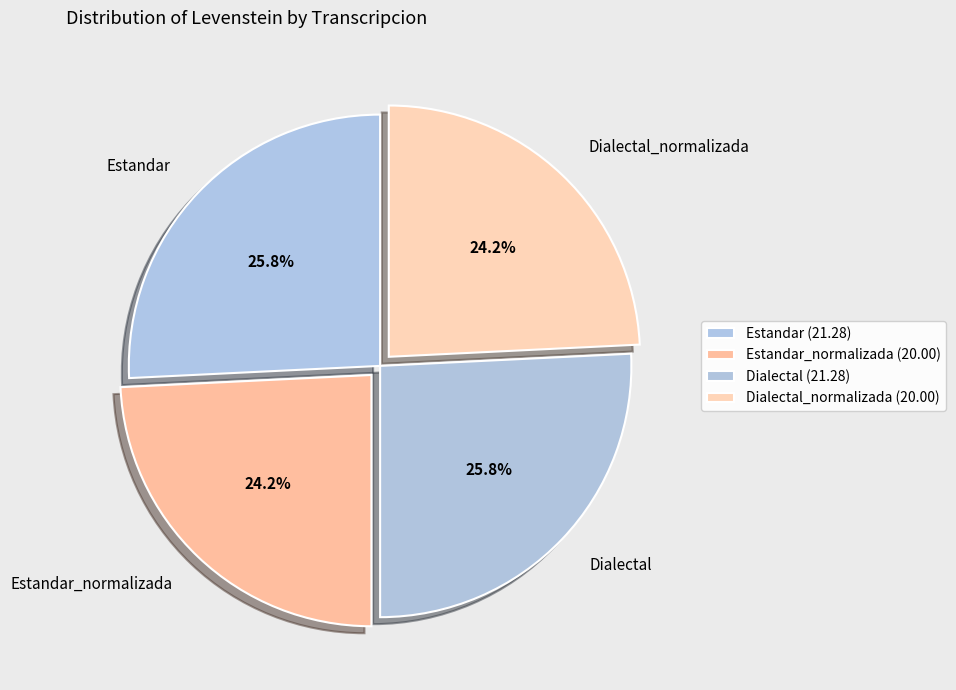

Which has a higher value, Dialectal or Estandar_normalizada?

Dialectal